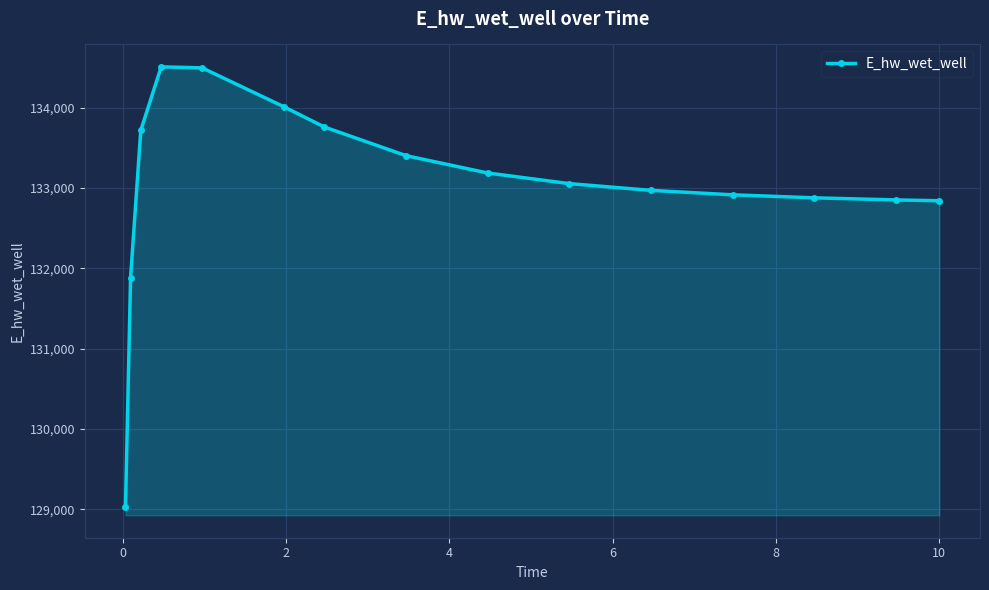

What is the maximum value shown in the chart?

134507.9